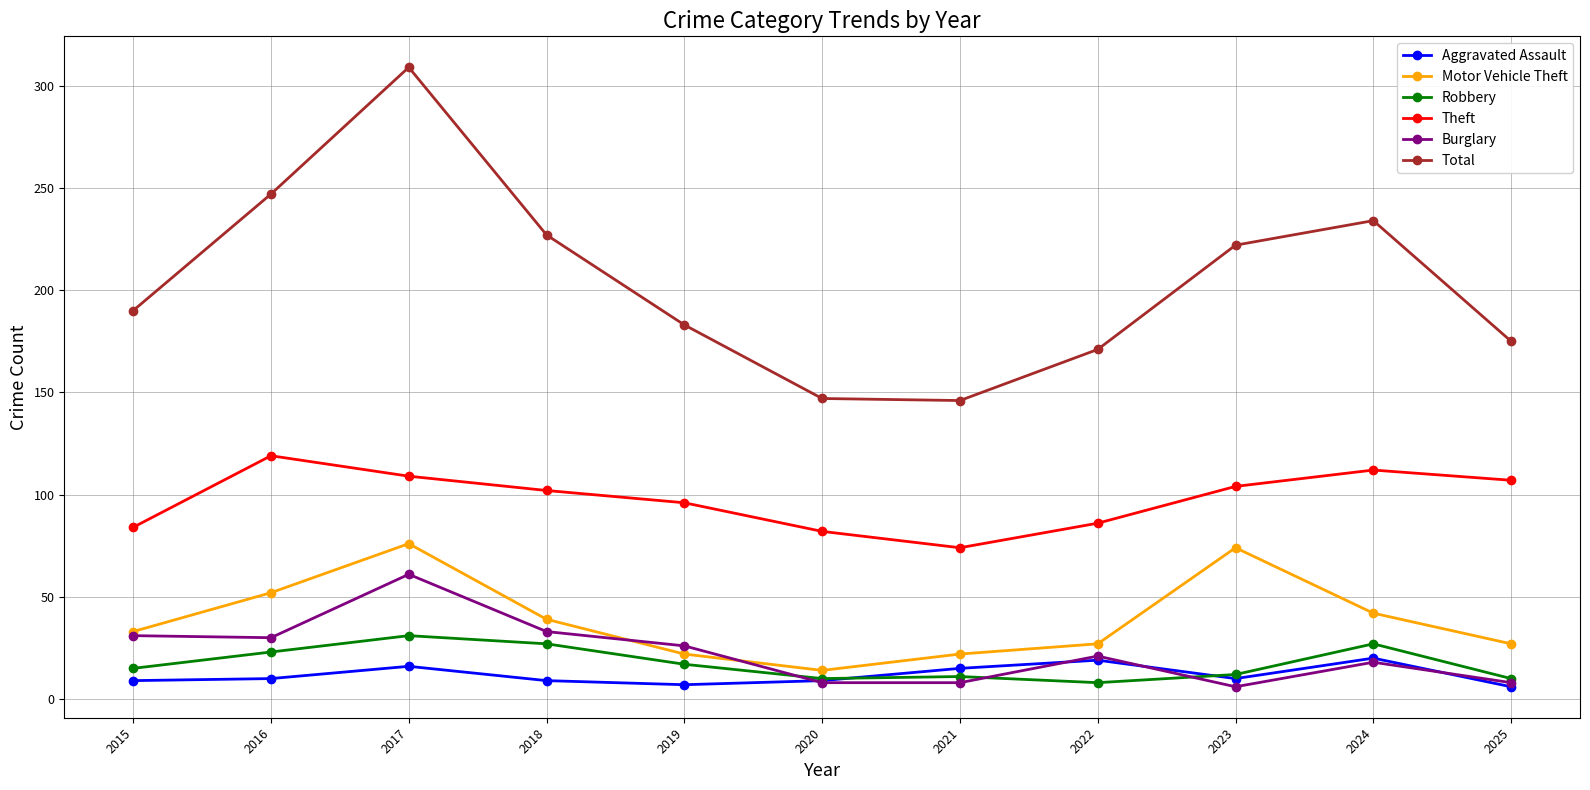

Does the chart display data point markers on the line(s)?

Yes